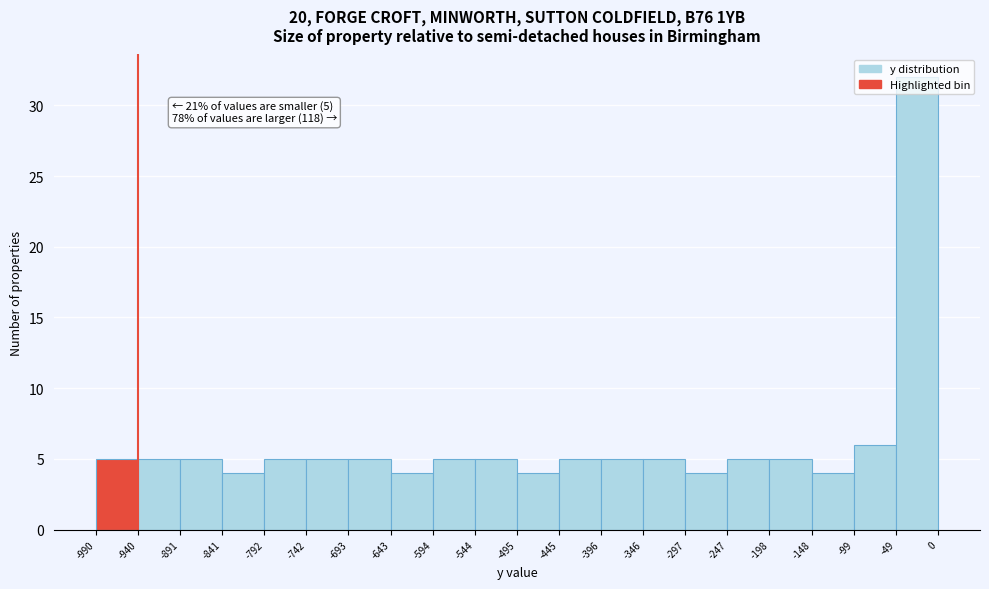

Over which range of the x-axis is the bar tallest?

-49 to 0